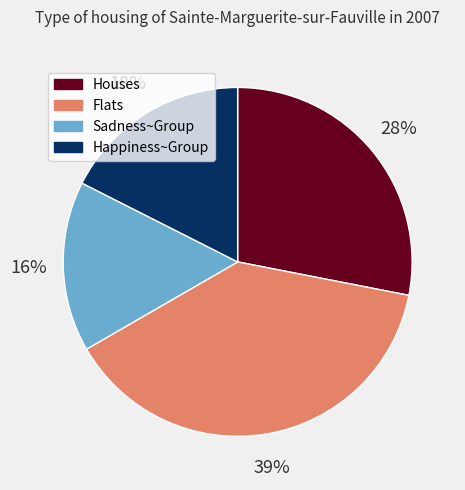

Does any single category account for the majority?

No